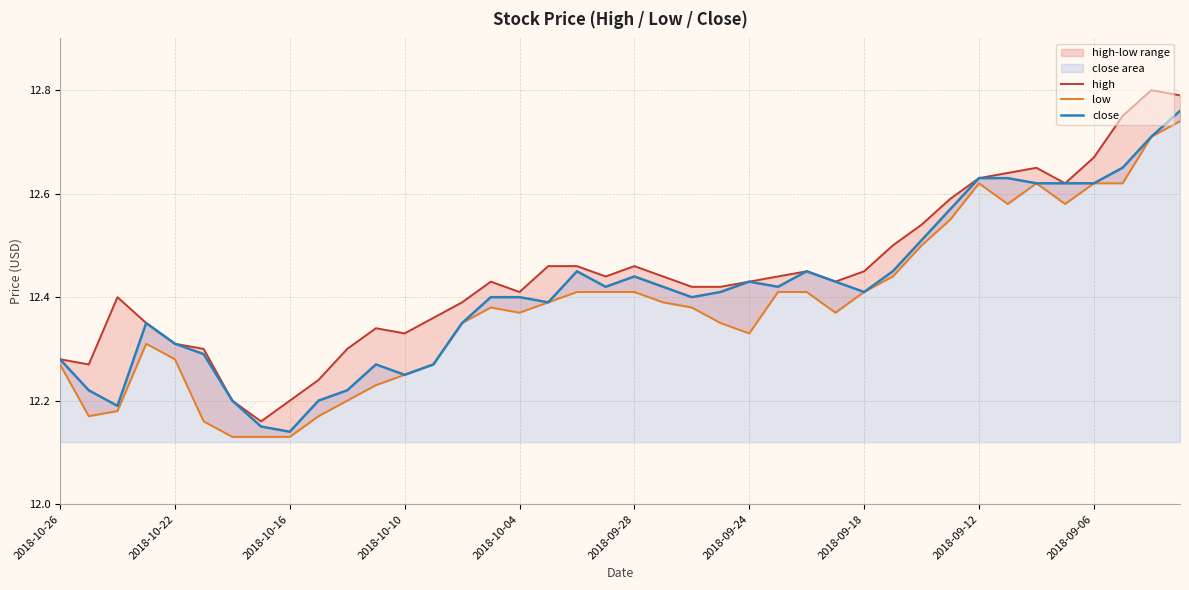

How many distinct data groups are displayed?

3